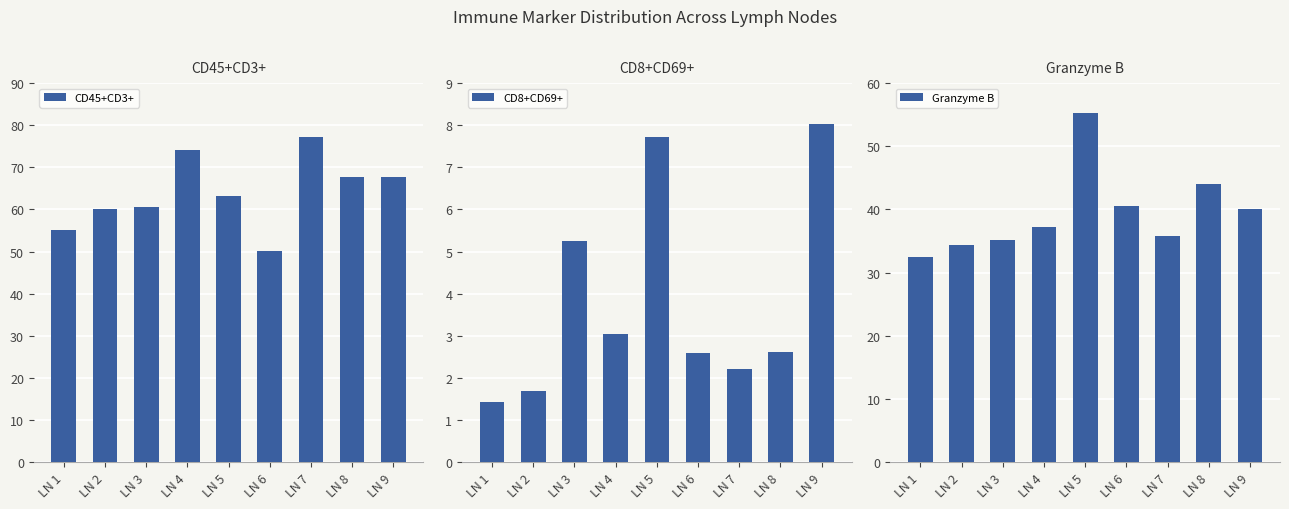

Which category has the highest value in the Granzyme B series?

LN 5